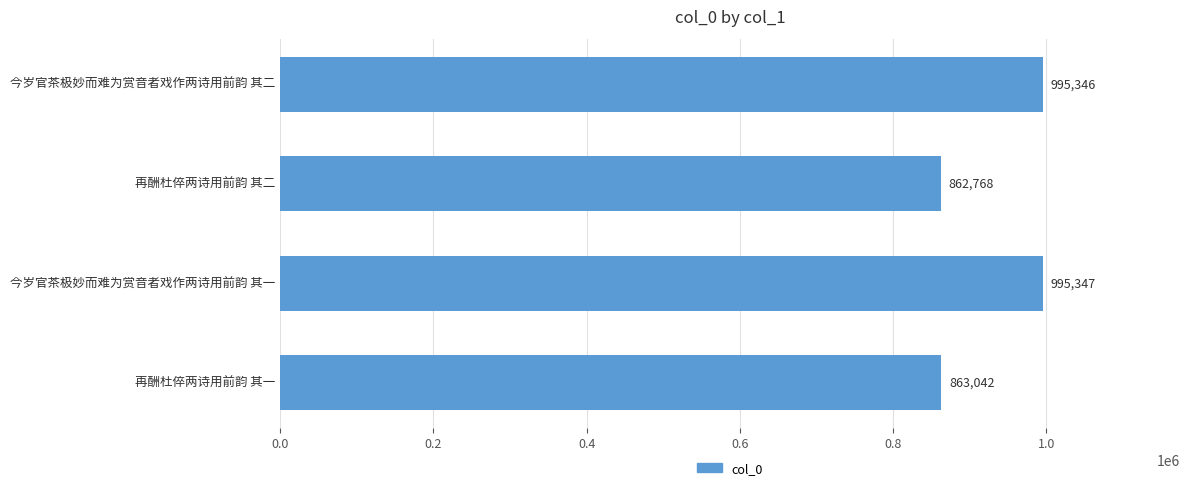

Which label corresponds to the smallest value in the chart?

再酬杜倅两诗用前韵 其二